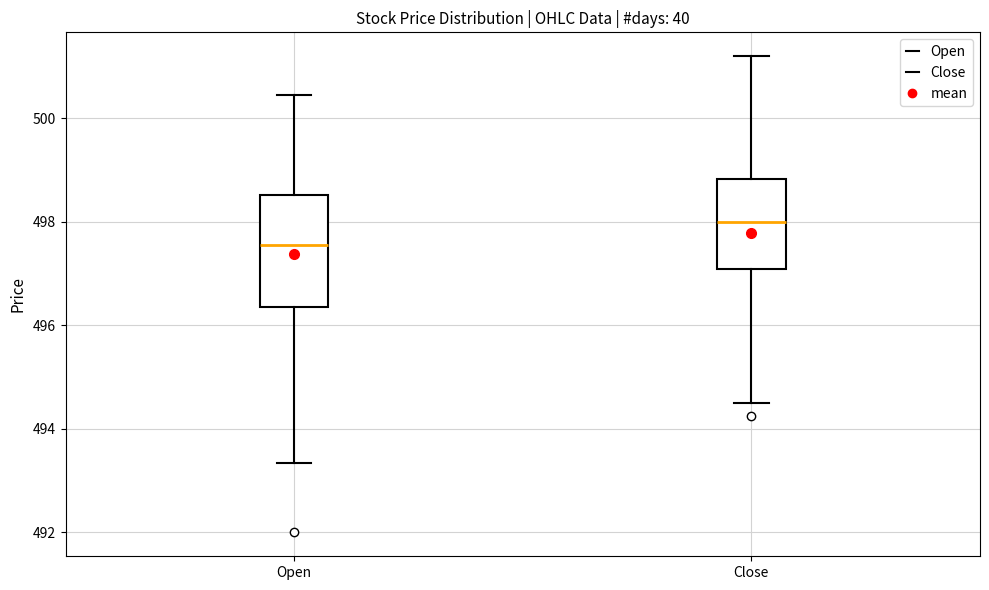

Which box's median line is the lowest?

Open